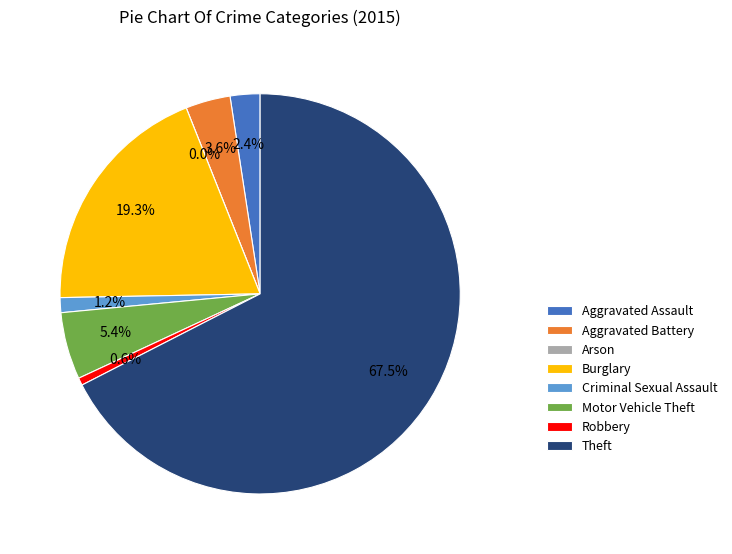

Does Motor Vehicle Theft represent more than half of the total?

No